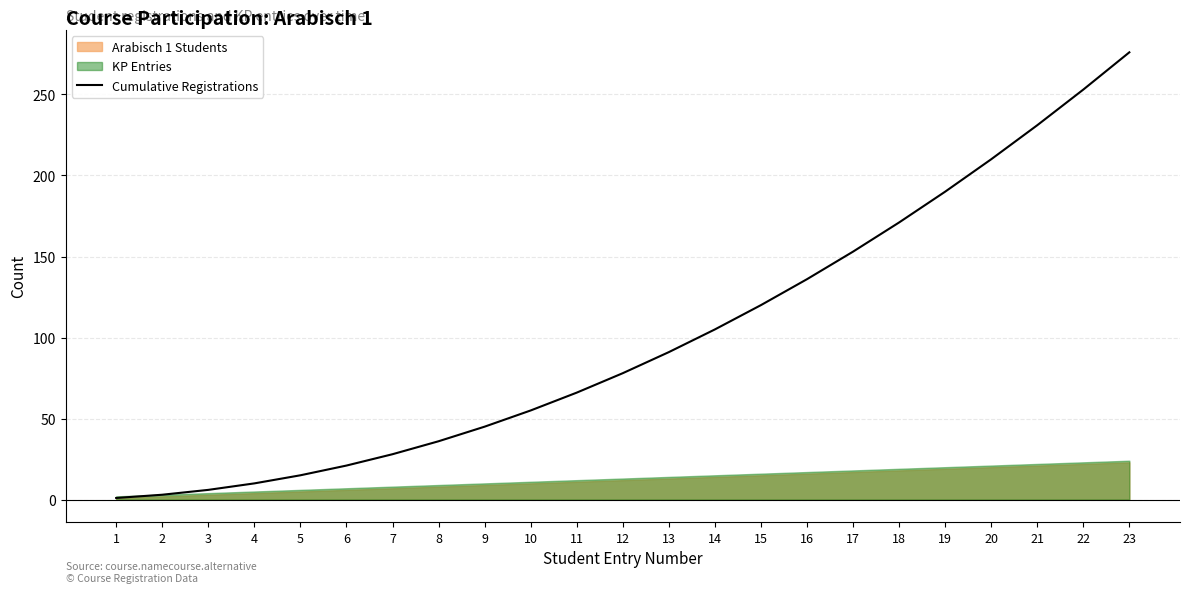

List the labels in order of value, largest first.

23, 22, 21, 20, 19, 18, 17, 16, 15, 14, 13, 12, 11, 10, 9, 8, 7, 6, 5, 4, 3, 2, 1